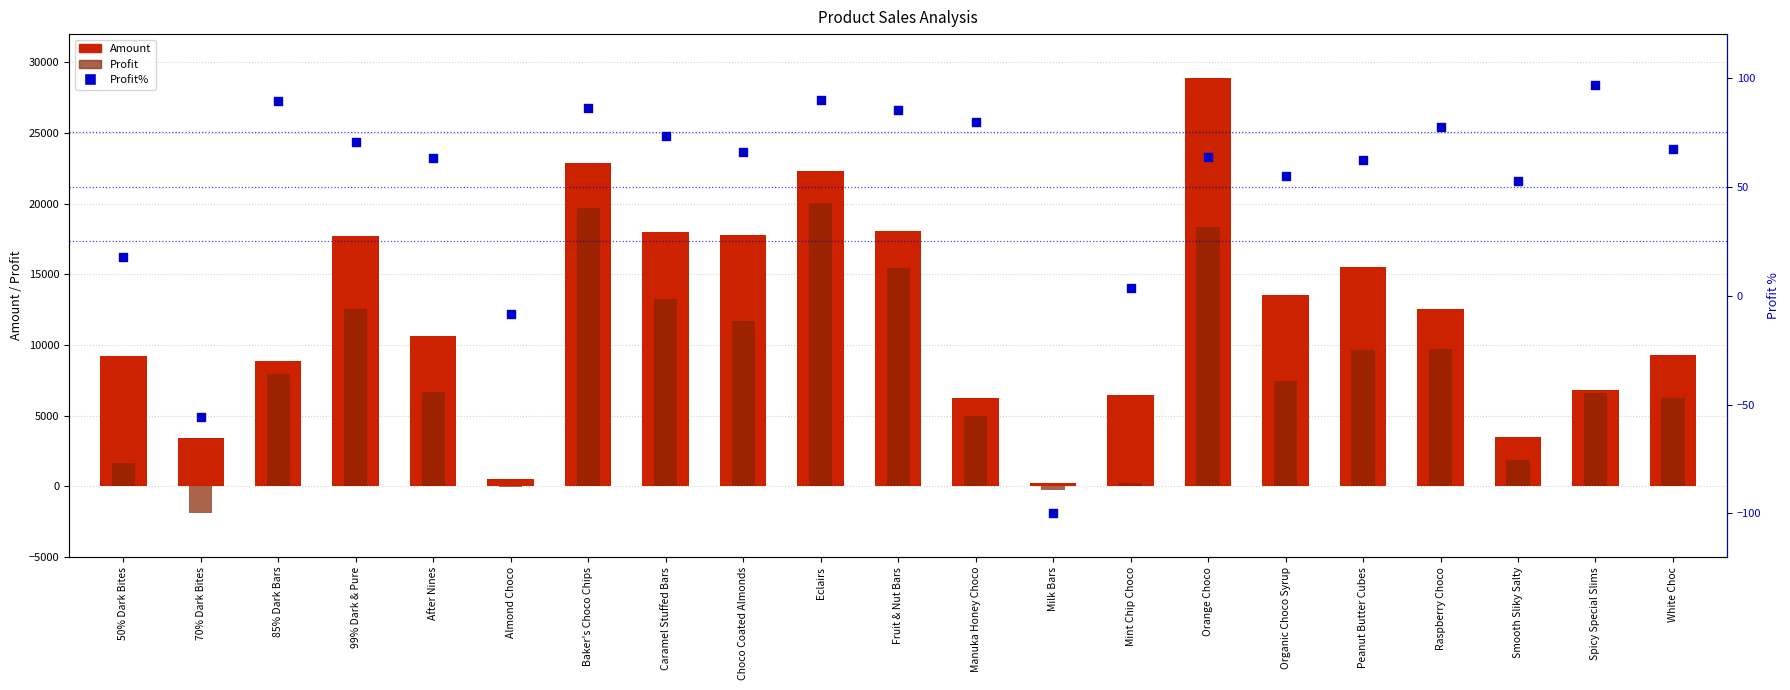

Is the value of Profit at 50% Dark Bites greater than the value of Profit% at Eclairs?

Yes